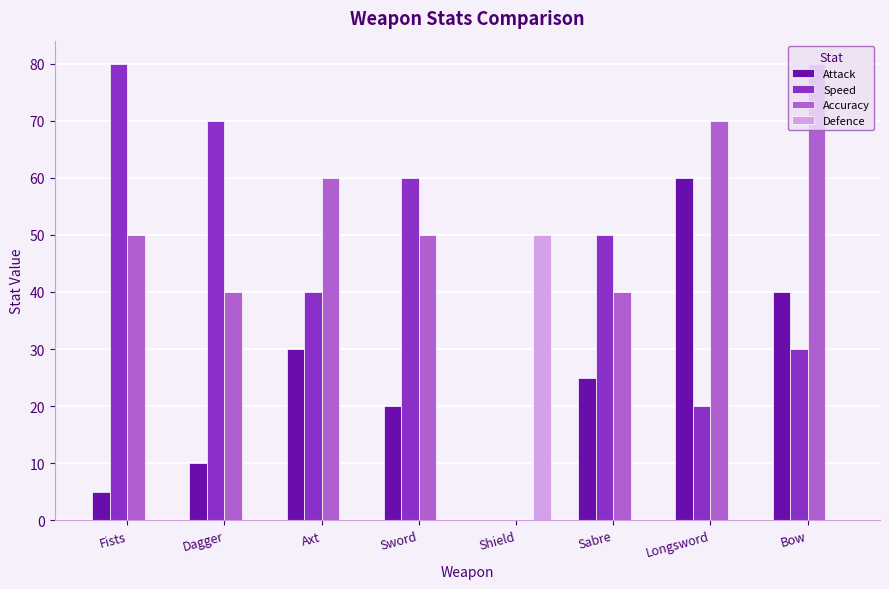

Which series changed the most between Sword and Shield?

Speed